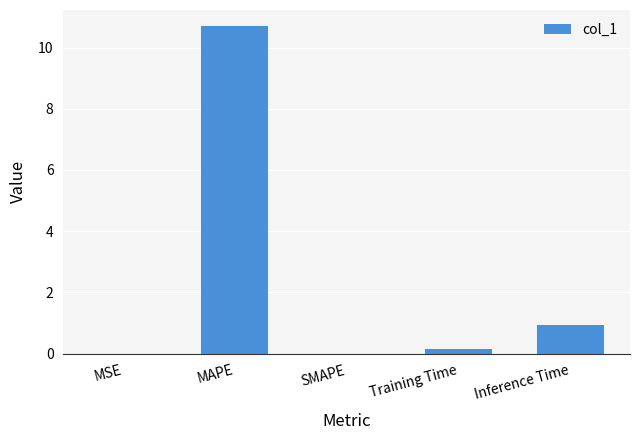

Between MAPE and SMAPE, which is larger?

MAPE